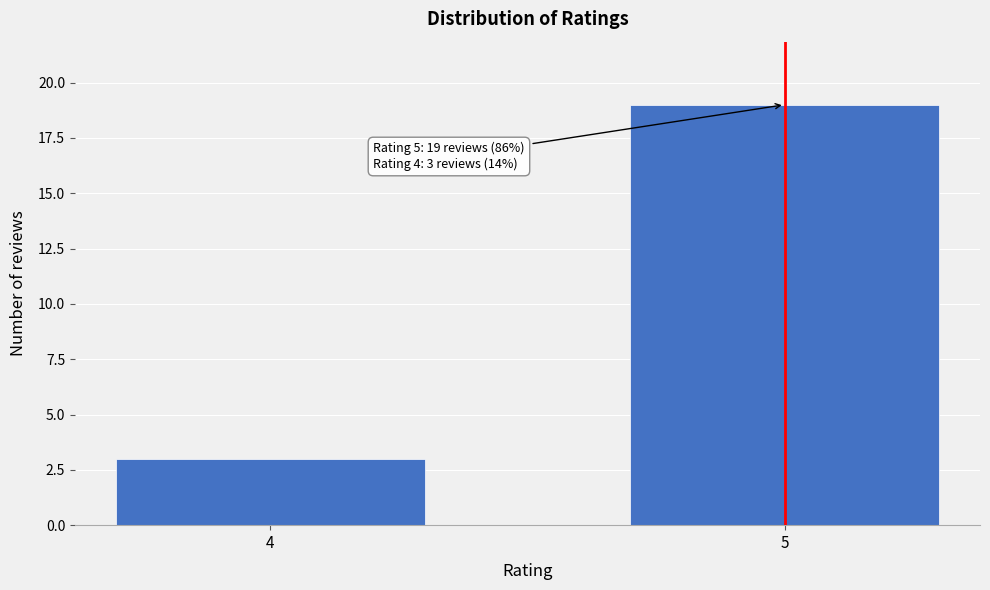

Reading right to left, what are all the values shown in this chart?

19	3